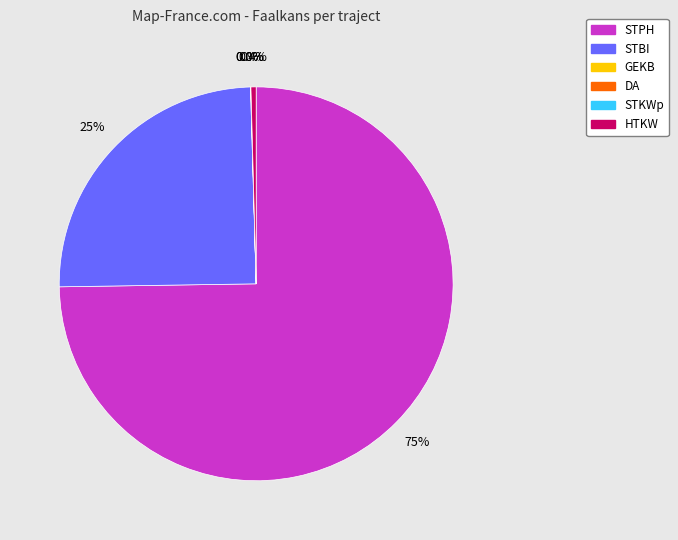

Which slice is the largest?

STPH